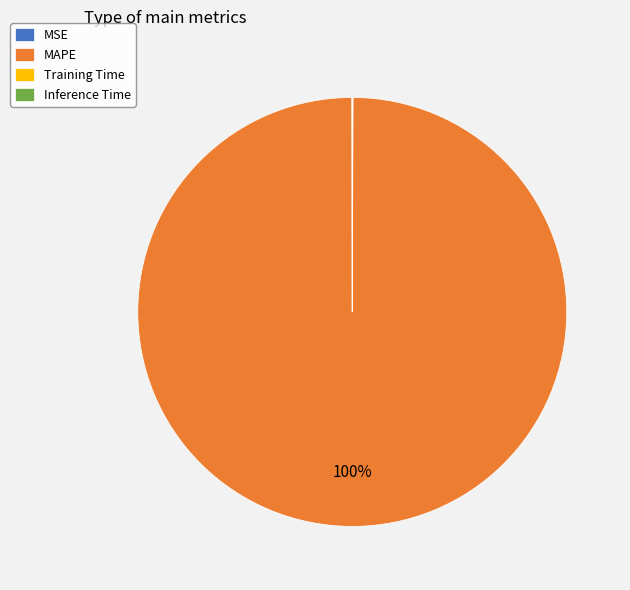

The MAPE slice represents 100% of the pie. True or false?

True